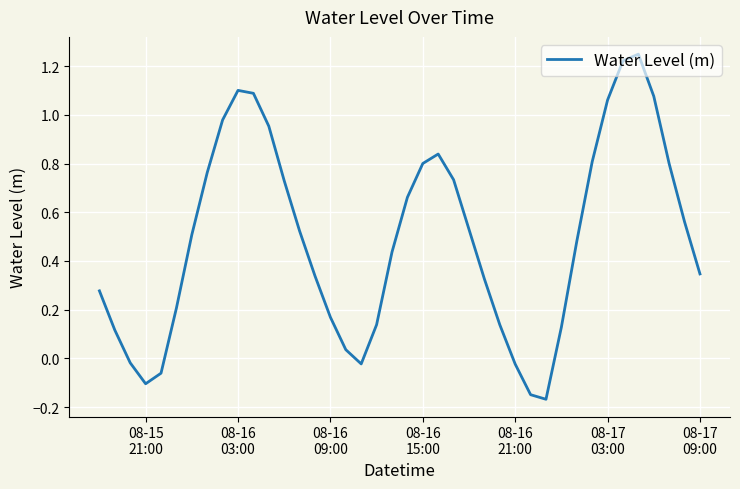

What is the difference between the maximum and minimum values?

1.4